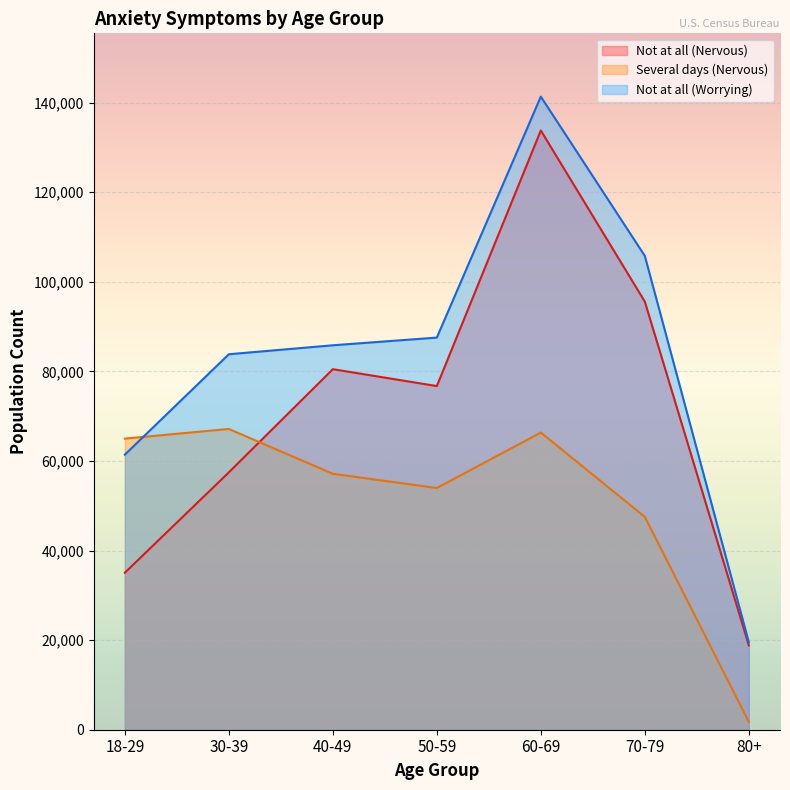

What is the difference between the maximum and minimum values in the Several days (Nervous) series?

65377